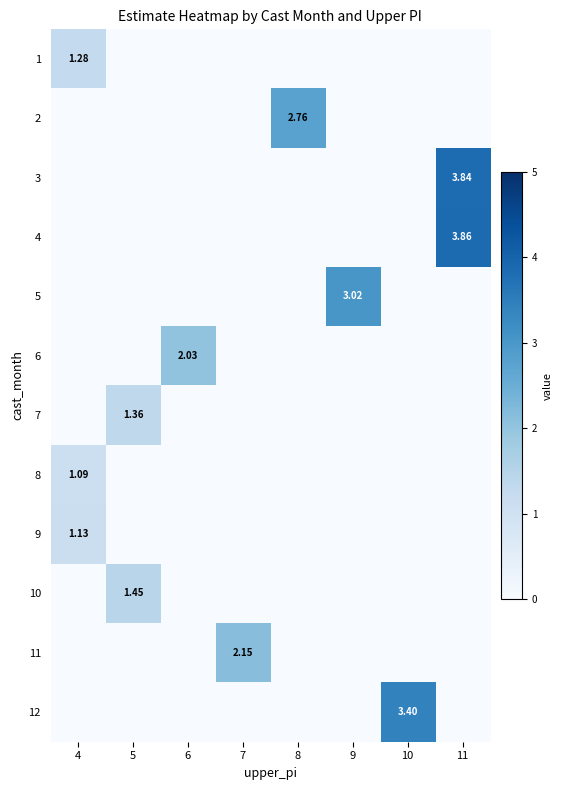

The 5 series shows 1.6 at 4. True or false?

False